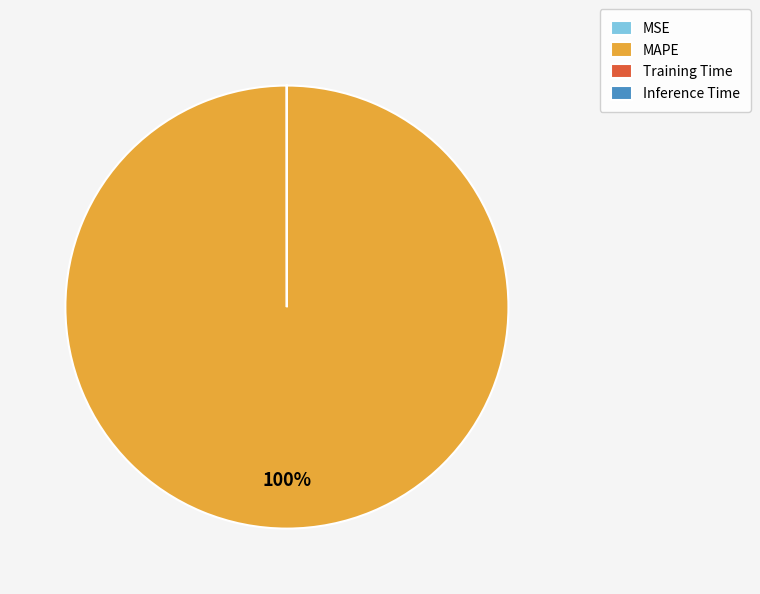

True or false: MAPE accounts for 93% of the total.

False